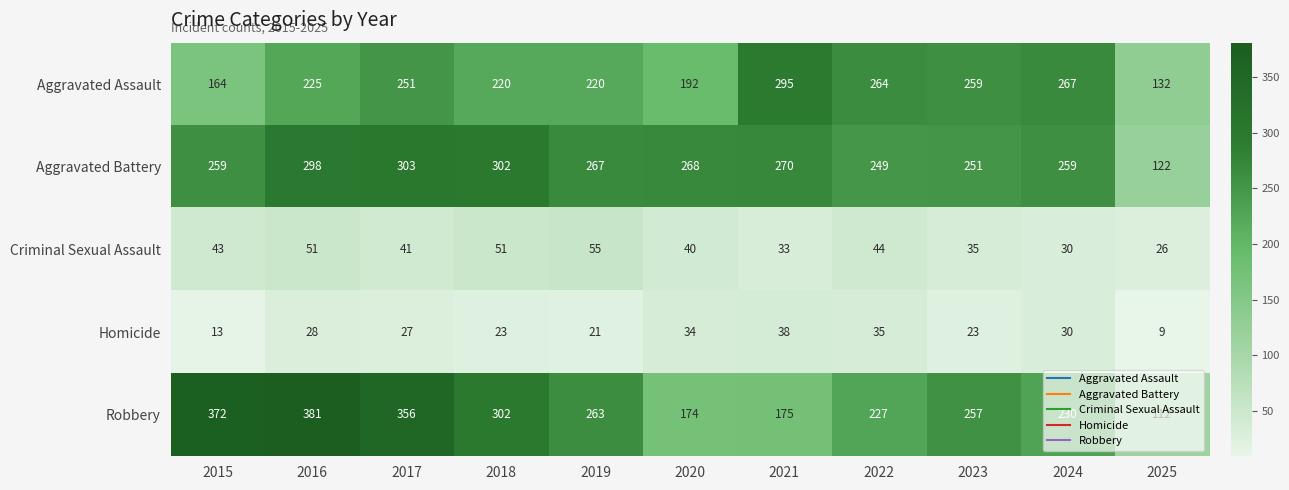

Rank the series at 2025 from lowest to highest value.

Homicide, Criminal Sexual Assault, Robbery, Aggravated Battery, Aggravated Assault